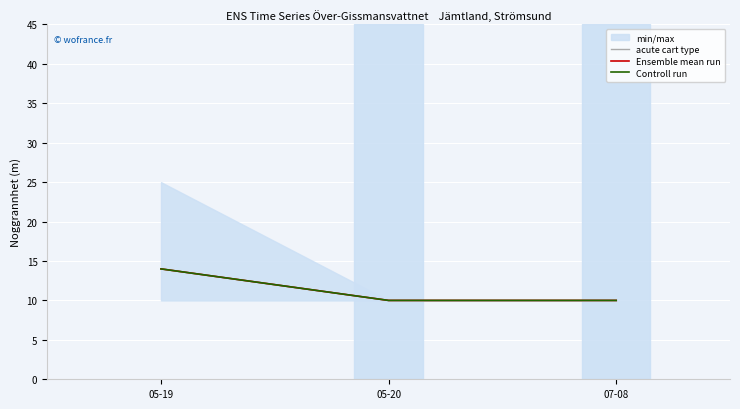

What is the greatest value displayed?

14